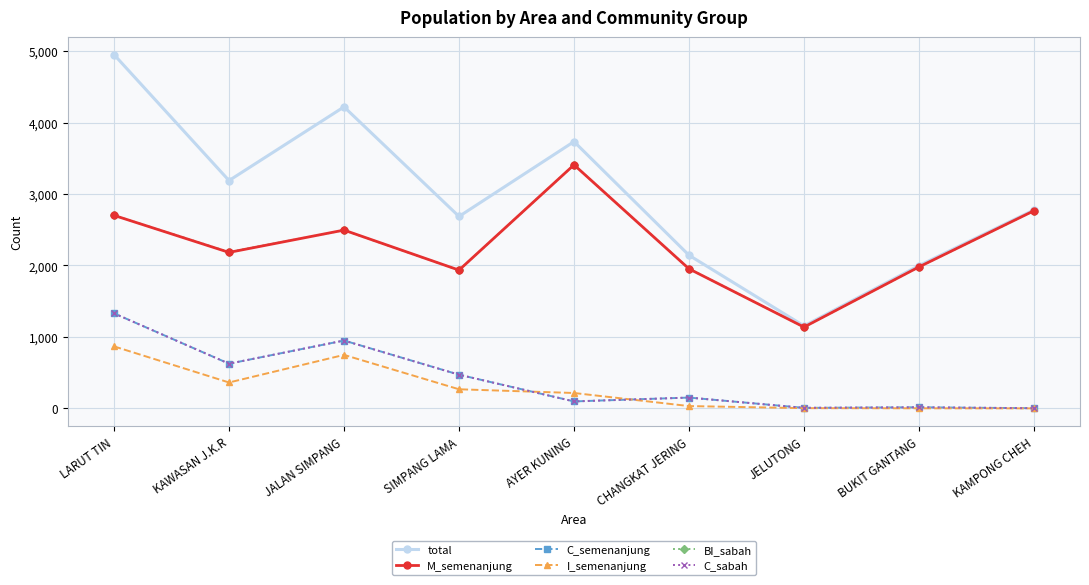

At which label does M_semenanjung reach its peak?

AYER KUNING